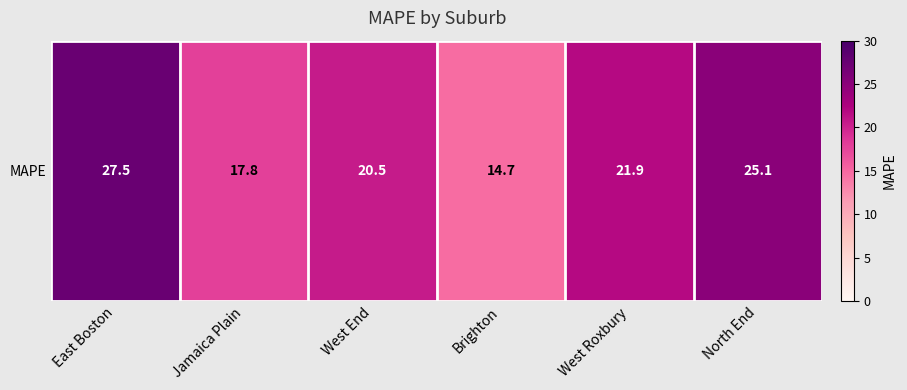

What is the greatest value displayed?

27.5